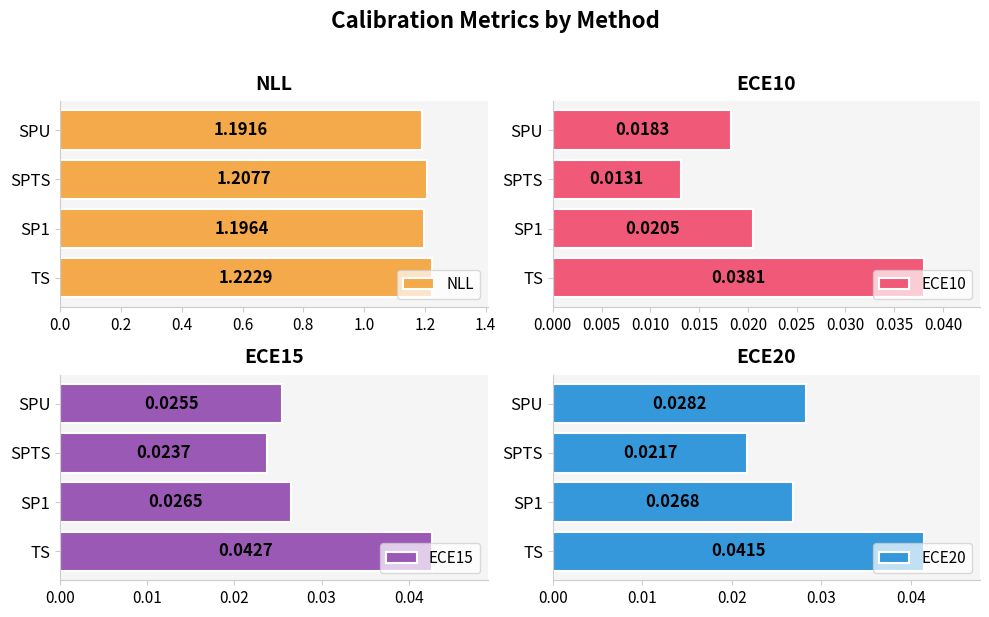

How many ECE20 values are between 0 and 1?

4